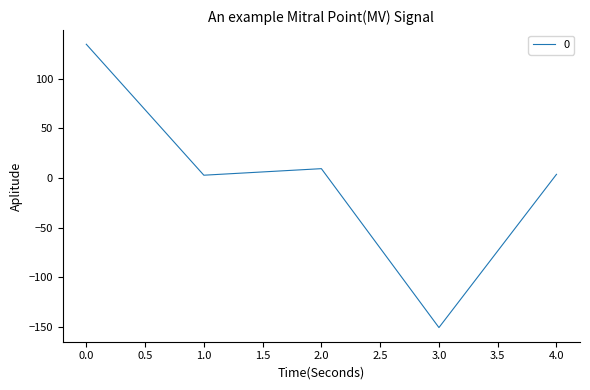

How many values are below 3?

2